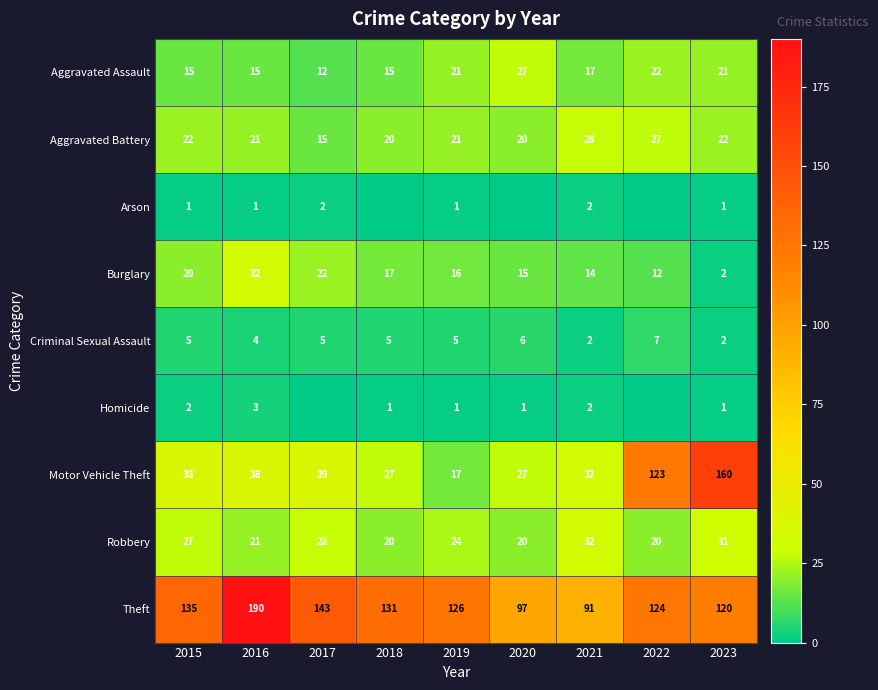

The value of Motor Vehicle Theft at 2019 is 17. True or false?

True